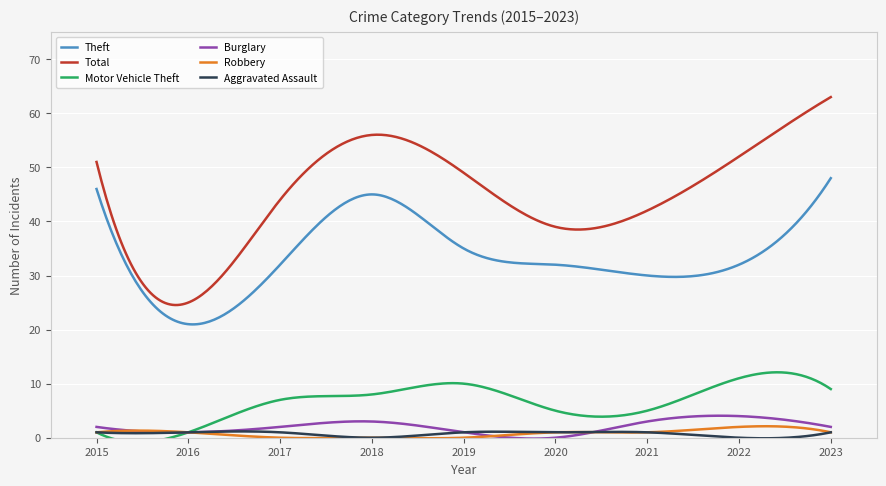

Which has a higher value, 2016 or 2022?

2022